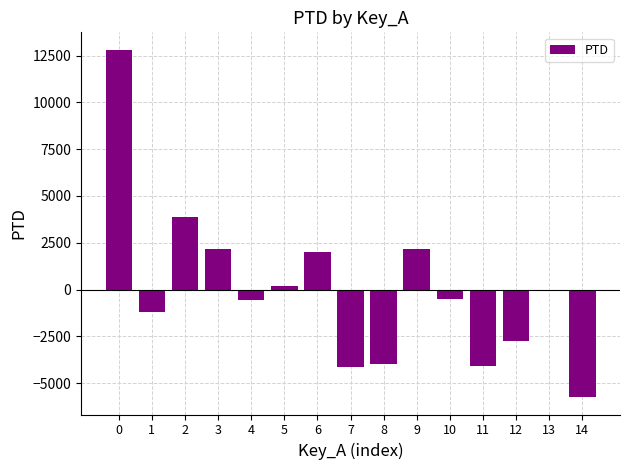

Count the number of values greater than -528.

7